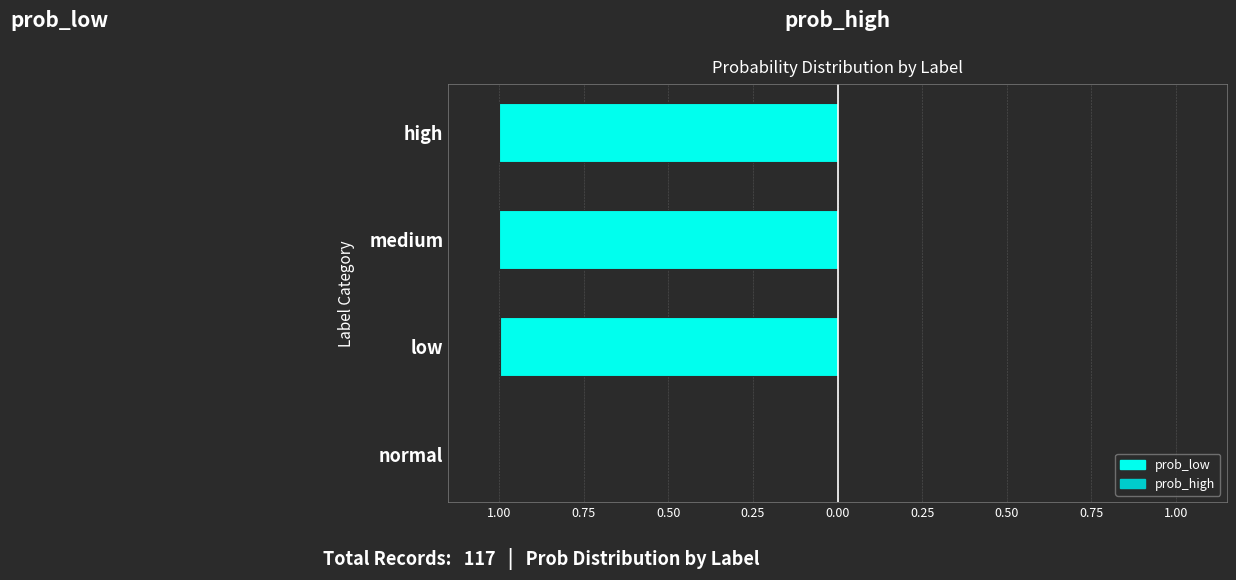

What position from the left is medium?

3